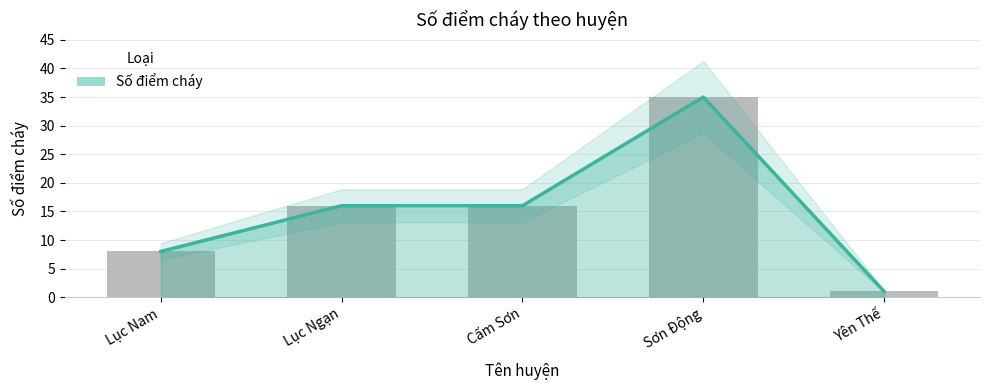

Where does the data first go above 16?

Sơn Động